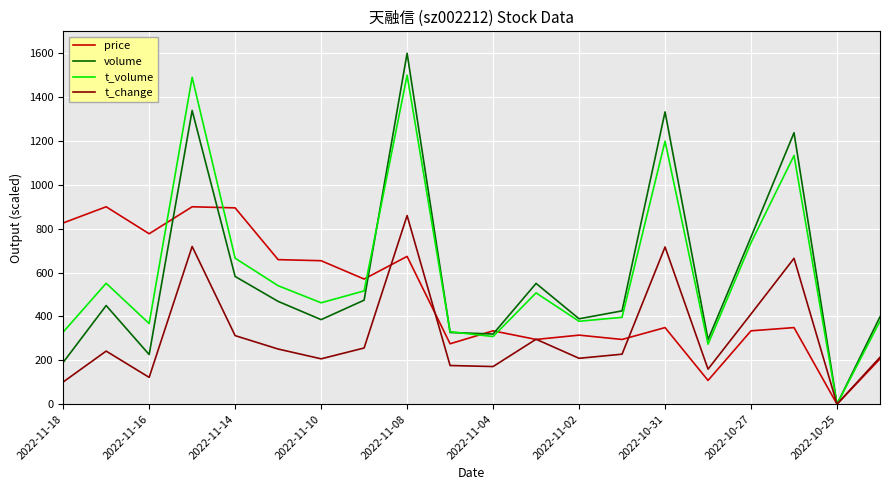

Which series has the largest range (max minus min)?

volume